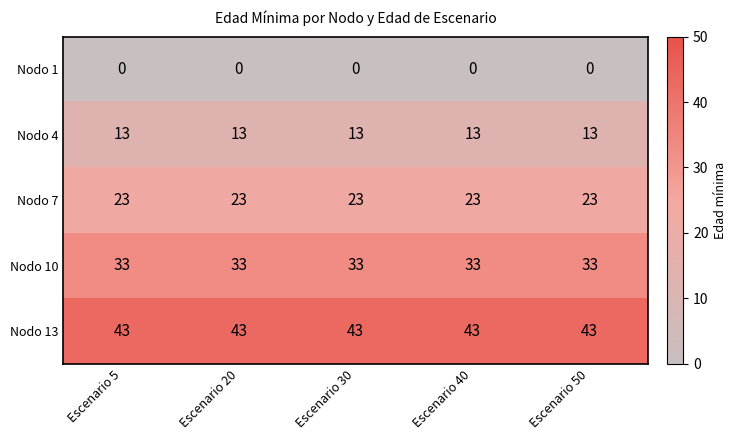

True or false: Nodo 13 has a value of 43 at Escenario 30.

True